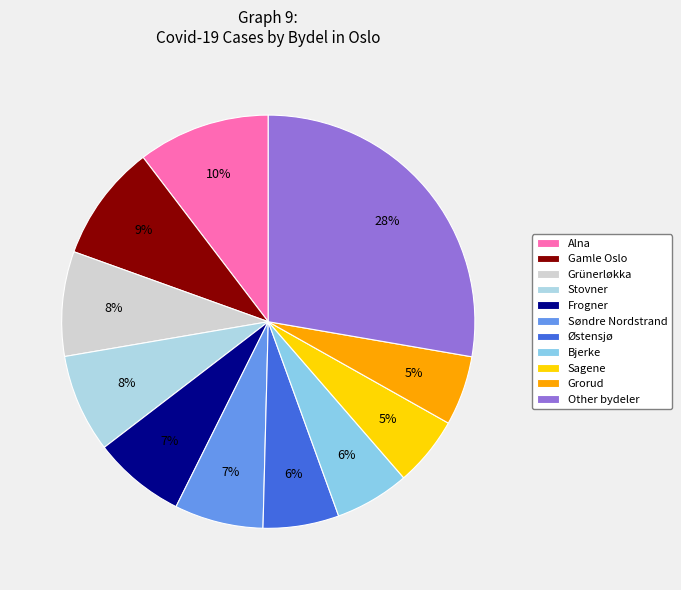

What is the total percentage of Alna and Gamle Oslo?

19.5%